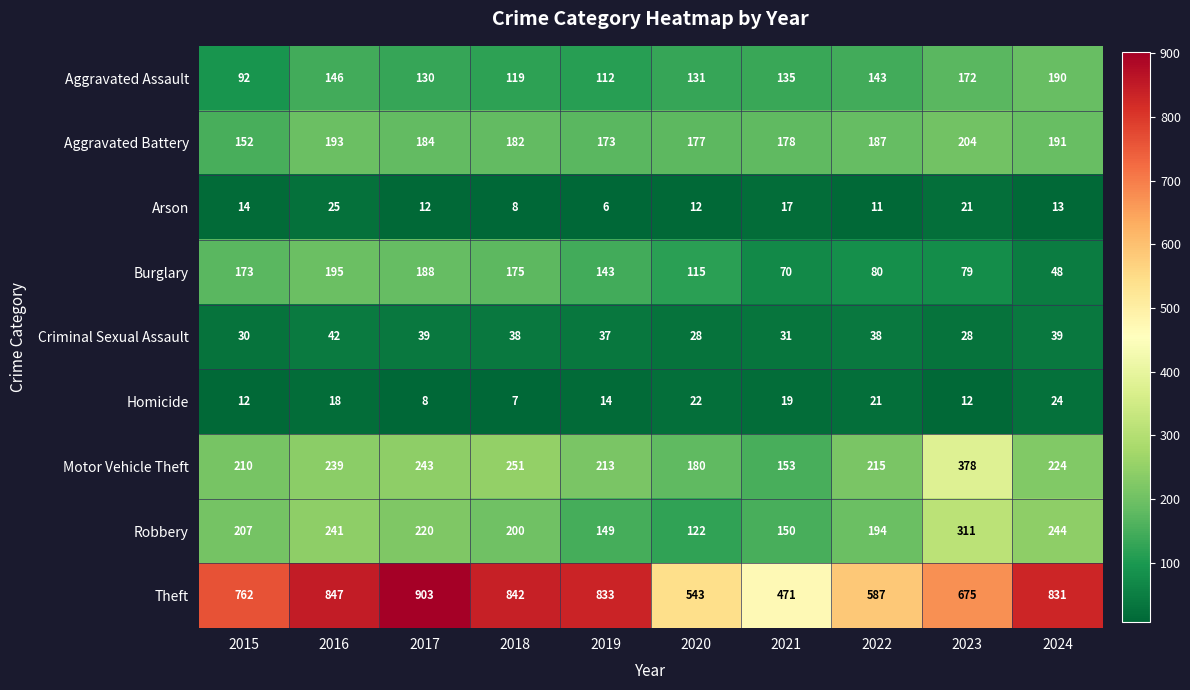

What is the sum of the Aggravated Assault values at 2018 and 2023?

291